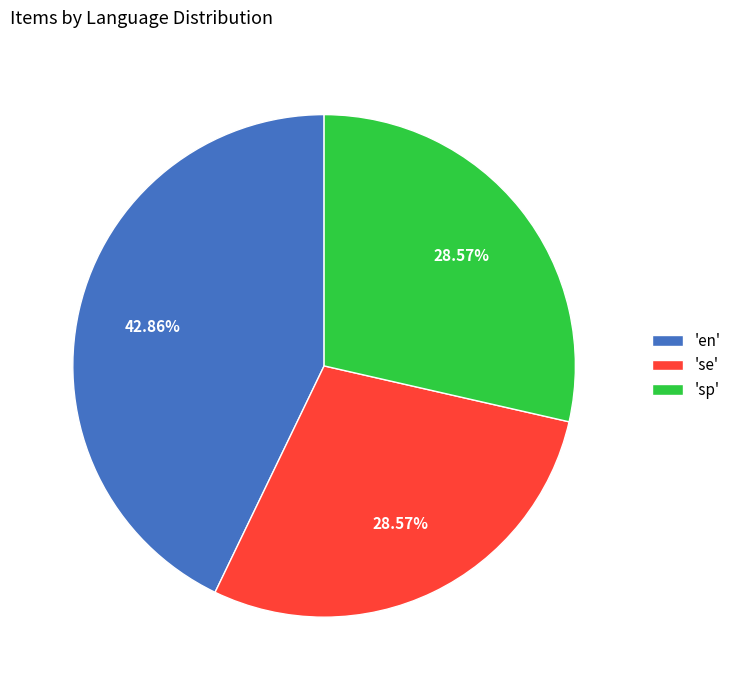

Combined, do 'se' and 'en' account for over 50%?

Yes